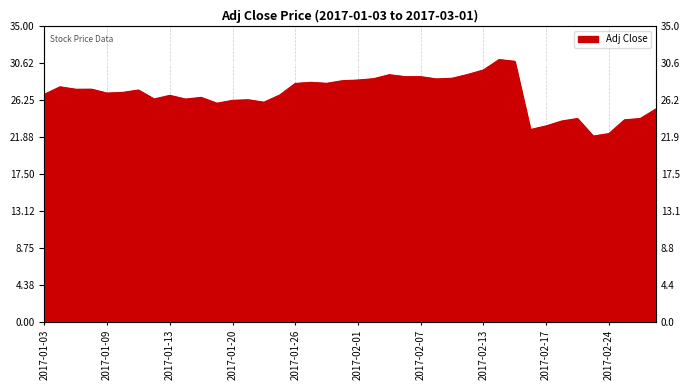

What is the minimum value shown in the chart?

22.0